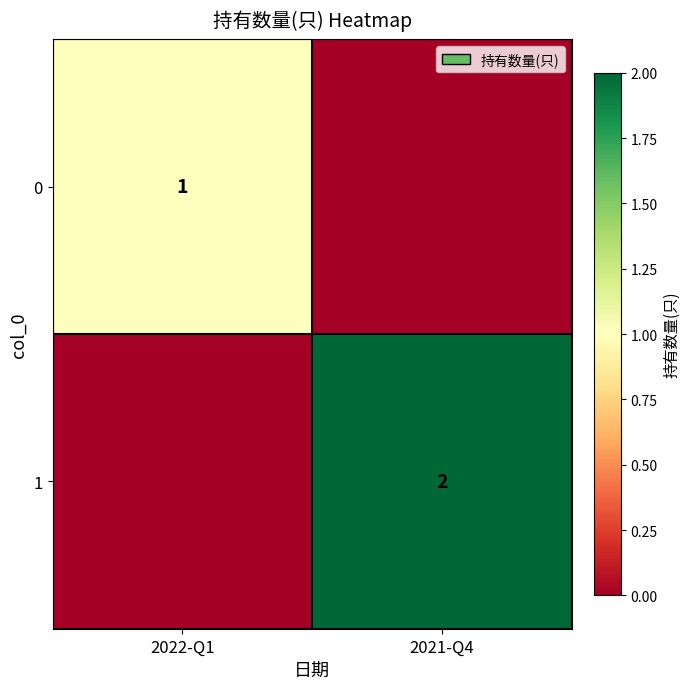

Which has a higher value, 2021-Q4 or 2022-Q1?

2022-Q1